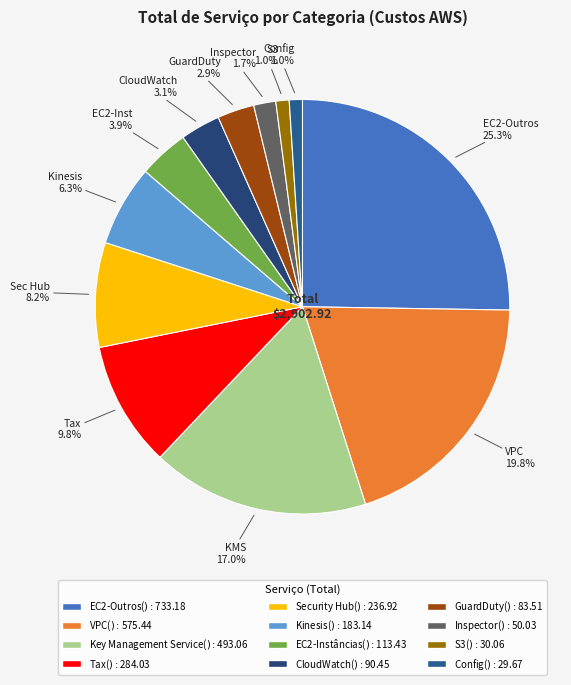

What is the smallest slice in the pie chart?

Config($)